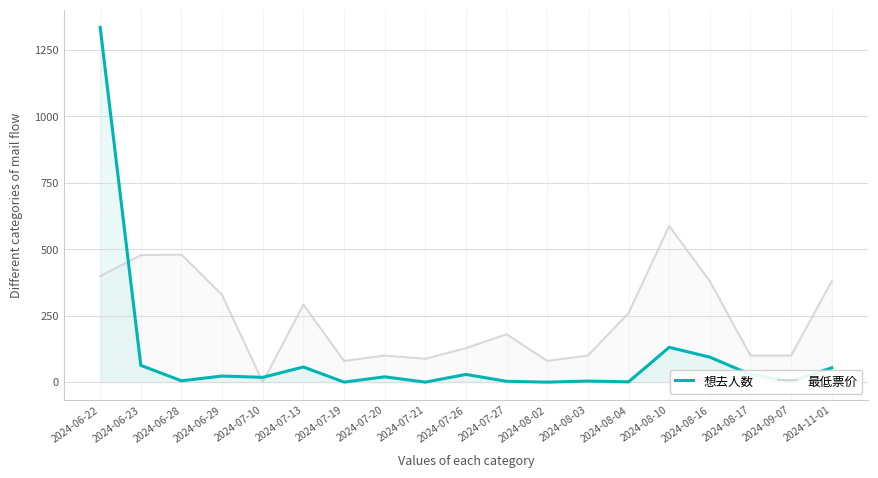

How many times do 想去人数 and 最低票价 cross each other?

3